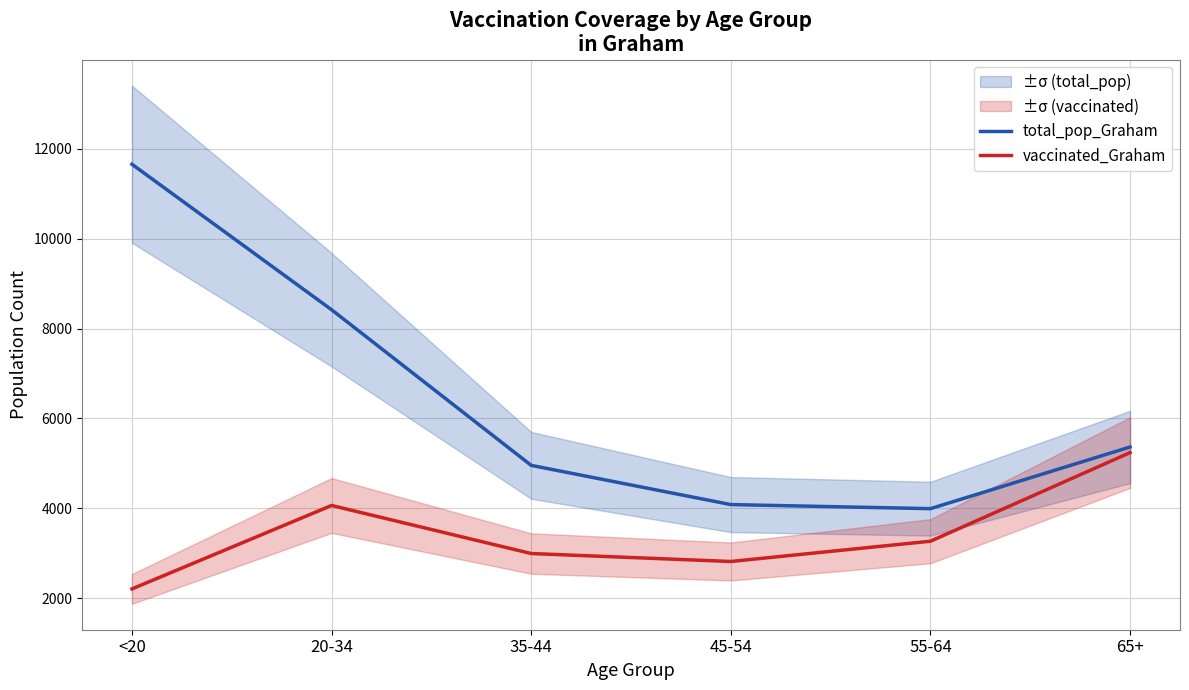

Reading right to left, what are all the values shown in this chart?

total_pop_Graham: 65+=5366	55-64=3994	45-54=4085	35-44=4957	20-34=8419	<20=11655
vaccinated_Graham: 65+=5241	55-64=3270	45-54=2819	35-44=2996	20-34=4065	<20=2209